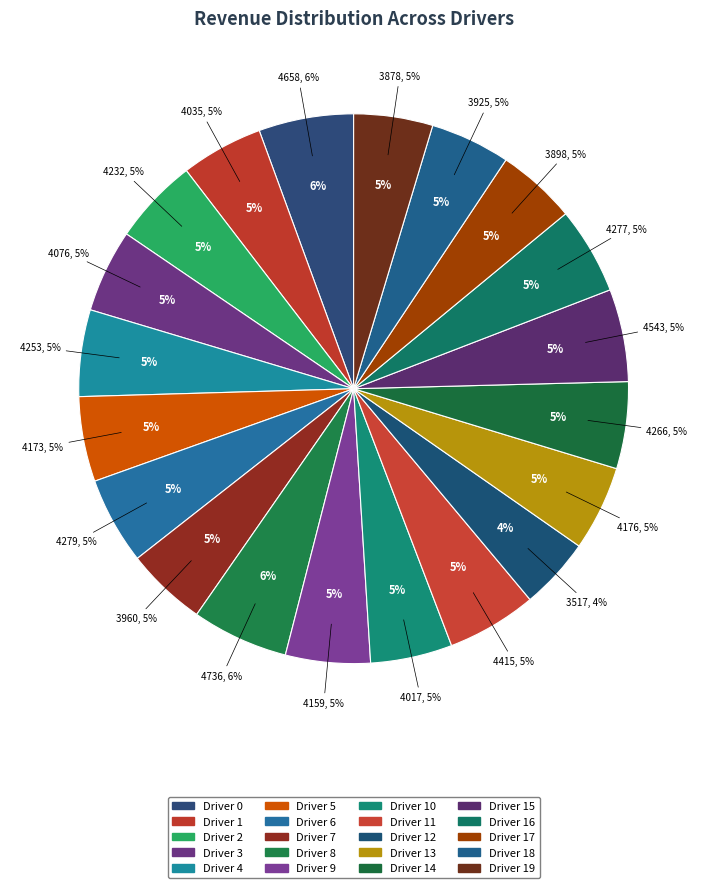

Is it true that Driver 15 is 5% of the pie?

True